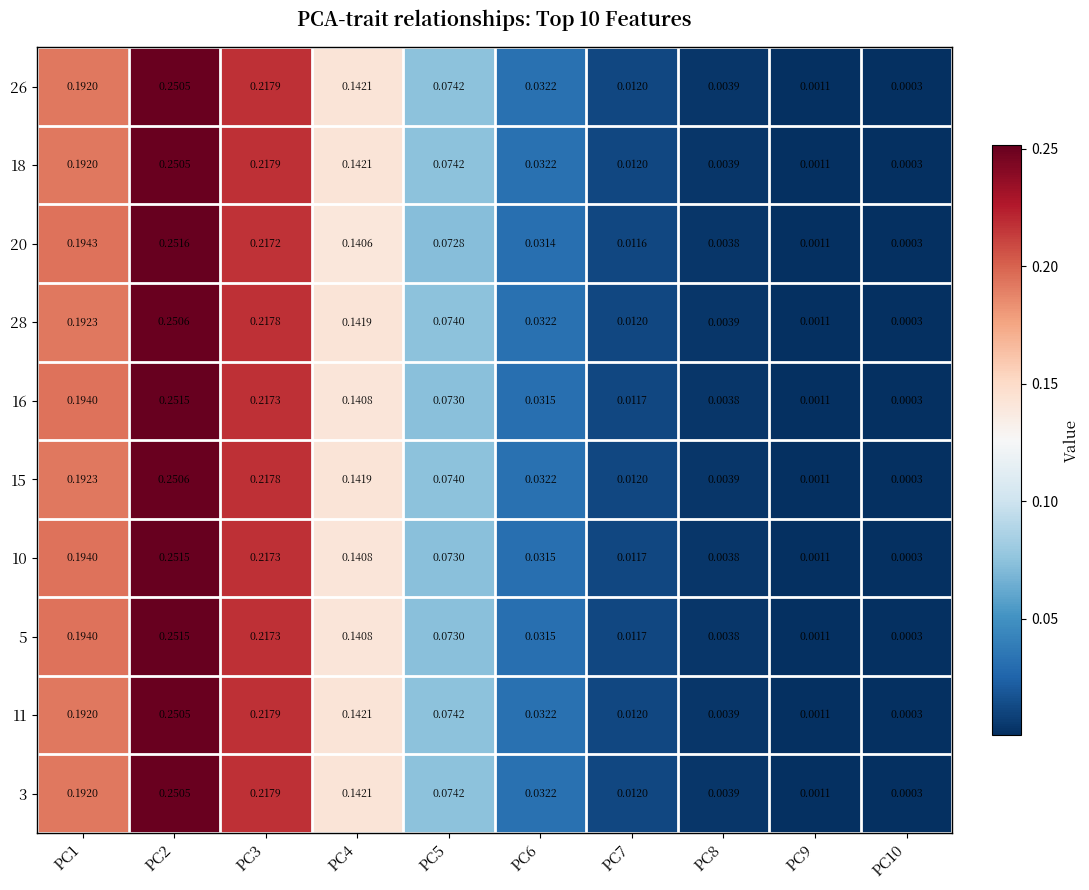

Is the value of 5 at PC6 greater than the value of 15 at PC6?

No